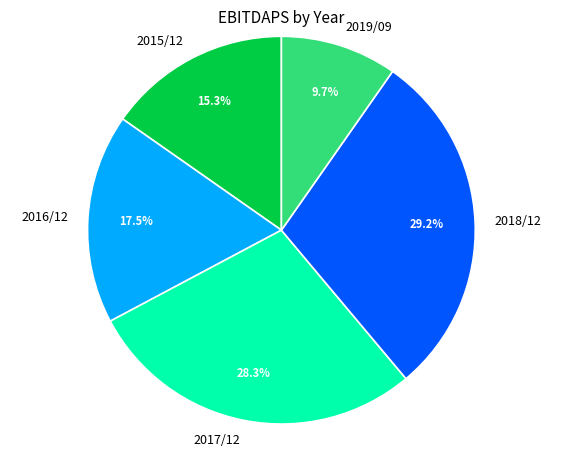

Is the sum of 2017/12 and 2019/09 greater than half?

No